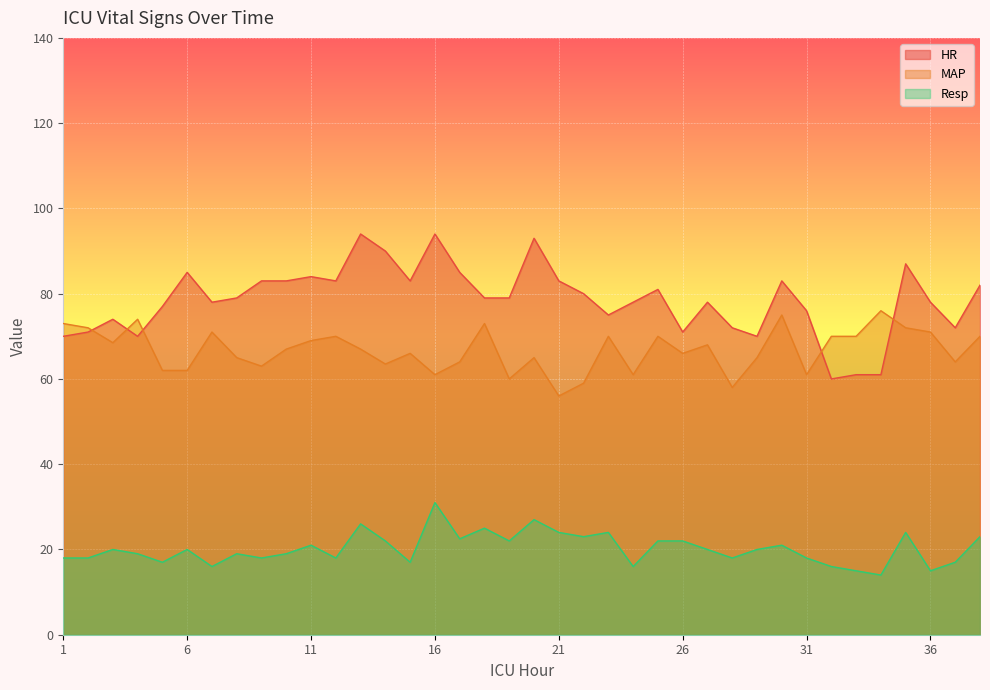

Reading left to right, what are all the values shown in this chart?

HR: 70.0	71.0	74.0	70.0	77.0	85.0	78.0	79.0	83.0	83.0	84.0	83.0	94.0	90.0	83.0	94.0	85.0	79.0	79.0	93.0	83.0	80.0	75.0	78.0	81.0	71.0	78.0	72.0	70.0	83.0	76.0	60.0	61.0	61.0	87.0	78.0	72.0	82.0
MAP: 73.0	72.0	68.5	74.0	62.0	62.0	71.0	65.0	63.0	67.0	69.0	70.0	67.0	63.5	66.0	61.0	64.0	73.0	60.0	65.0	56.0	59.0	70.0	61.0	70.0	66.0	68.0	58.0	65.0	75.0	61.0	70.0	70.0	76.0	72.0	71.0	64.0	70.0
Resp: 18.0	18.0	20.0	19.0	17.0	20.0	16.0	19.0	18.0	19.0	21.0	18.0	26.0	22.0	17.0	31.0	22.5	25.0	22.0	27.0	24.0	23.0	24.0	16.0	22.0	22.0	20.0	18.0	20.0	21.0	18.0	16.0	15.0	14.0	24.0	15.0	17.0	23.0